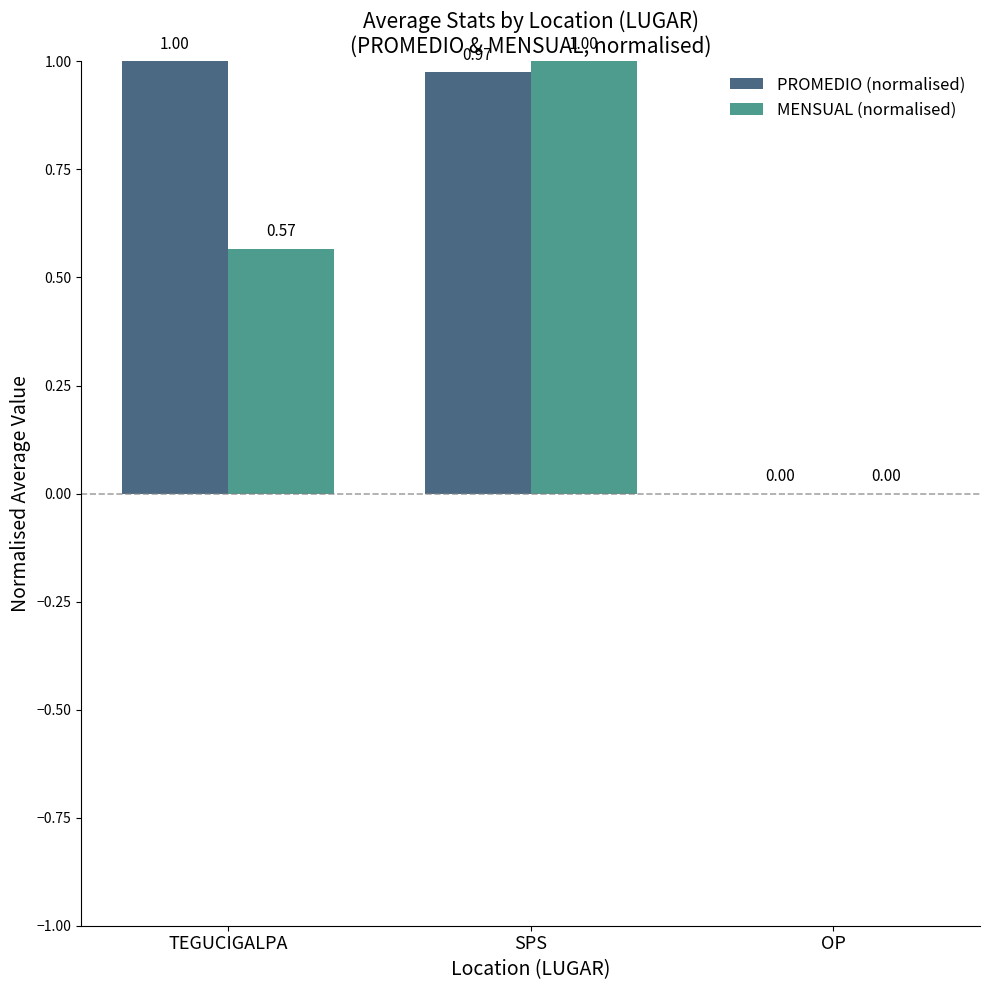

What is the sum of all PROMEDIO (normalised) values?

2.0